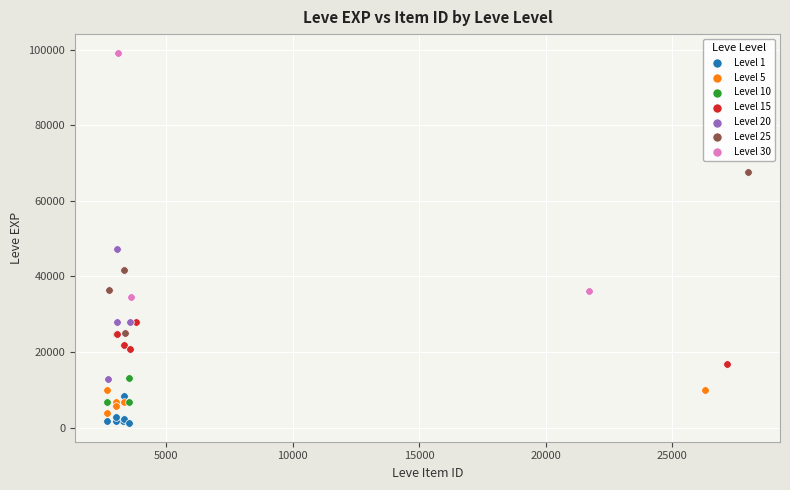

Which series contains the highest Y value?

Level 30